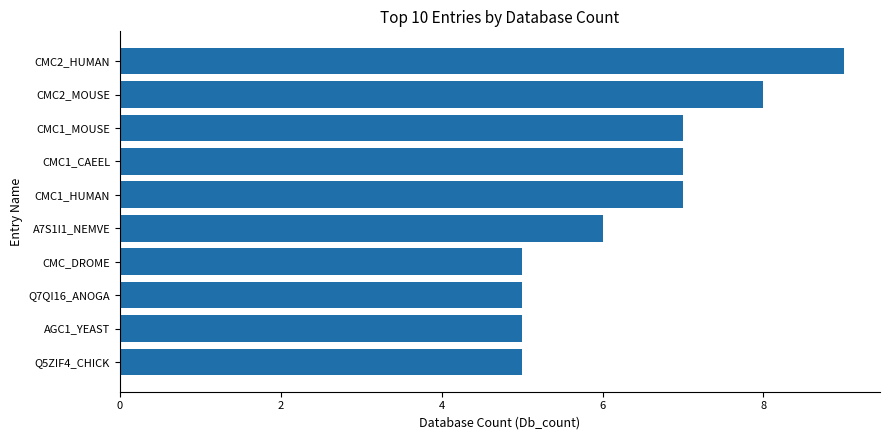

Count the values in the range 5 to 7.

8